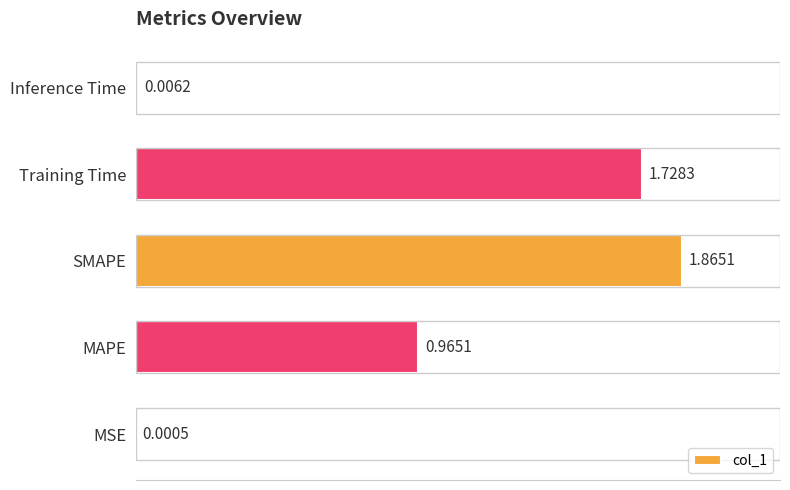

At which category does the chart reach its peak across all series?

SMAPE